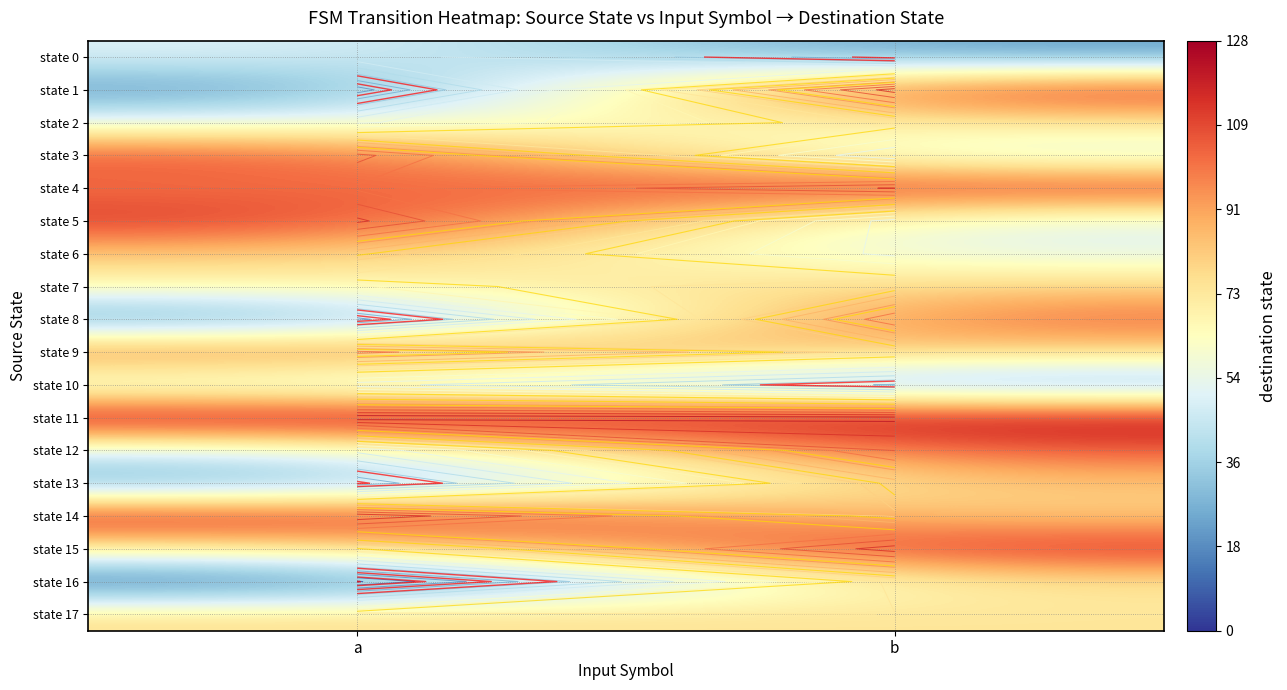

List the series in order of their peak value, highest first.

state 11, state 14, state 1, state 15, state 5, state 4, state 3, state 12, state 8, state 9, state 13, state 6, state 7, state 17, state 16, state 2, state 0, state 10